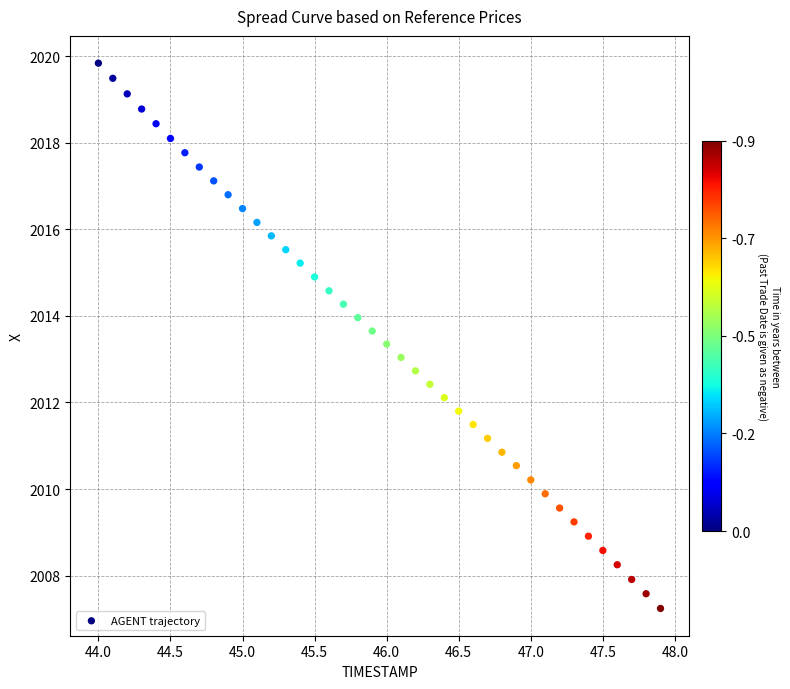

What is the range of X values (max minus min)?

3.9